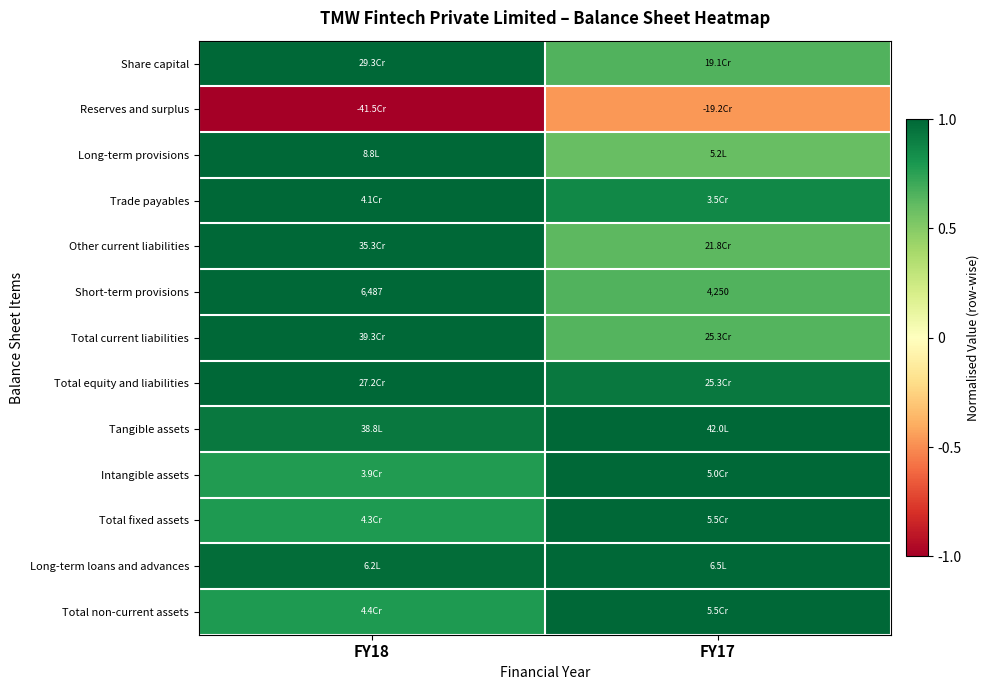

How many distinct data groups are displayed?

13